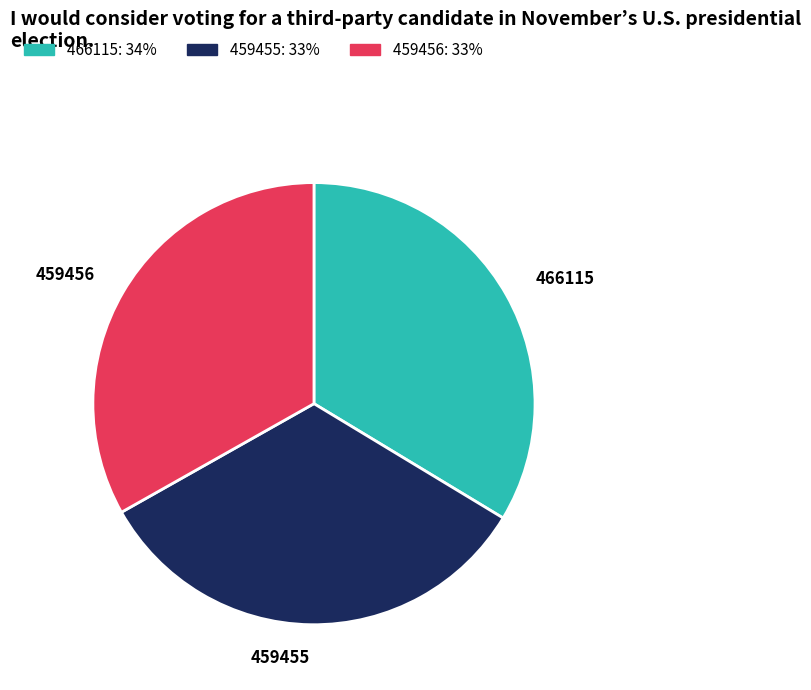

Is it true that 459456 is 23% of the pie?

False